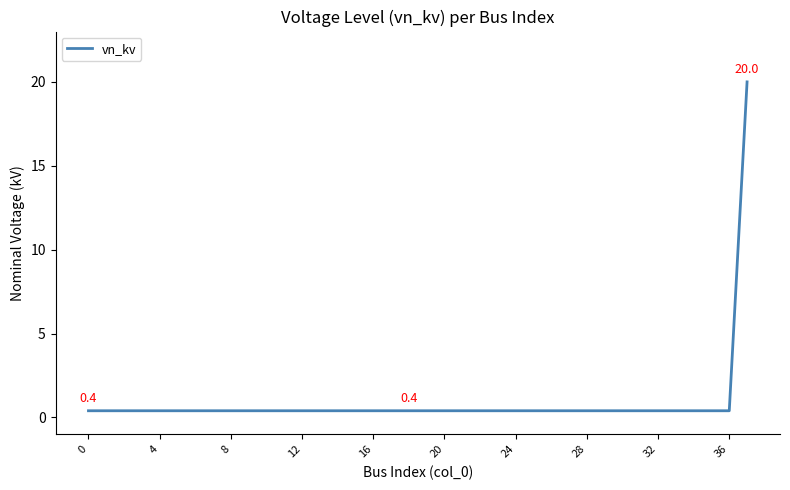

What is the maximum value shown in the chart?

20.0